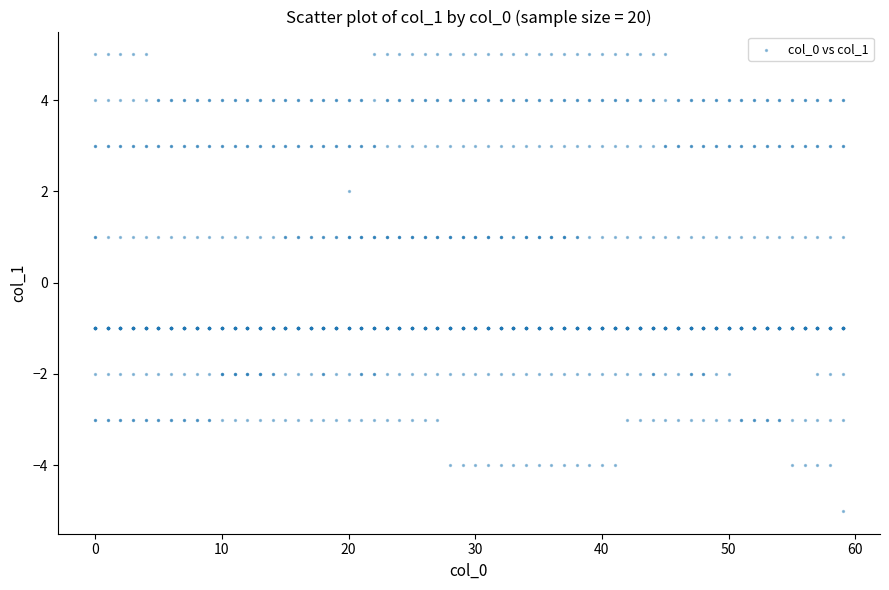

What is the range of X values (max minus min)?

59